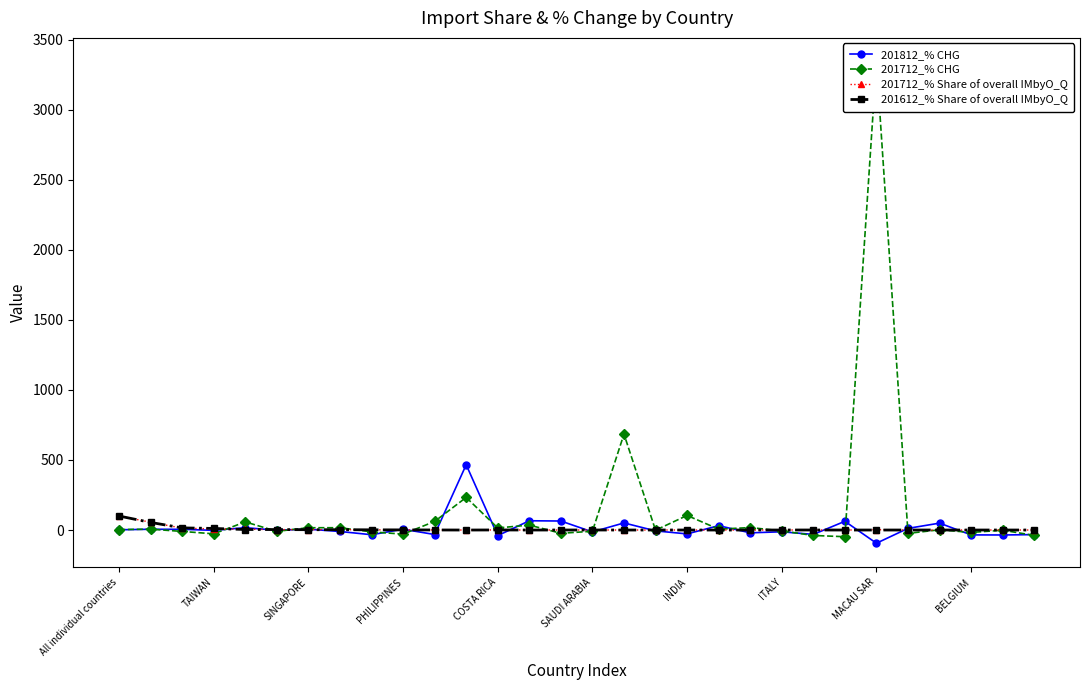

How many data points in 201712_% CHG are less than 1?

15